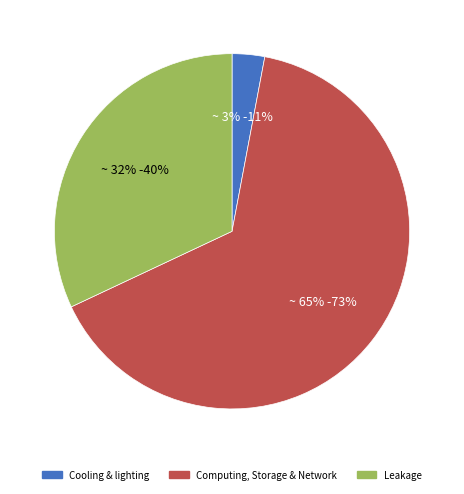

To the nearest percent, what is the average slice percentage?

33%